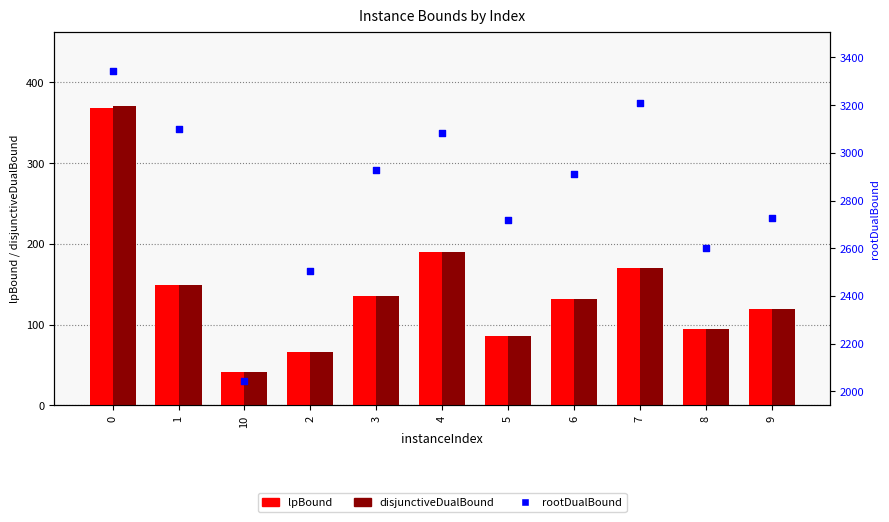

Which series has the largest total across all categories?

rootDualBound